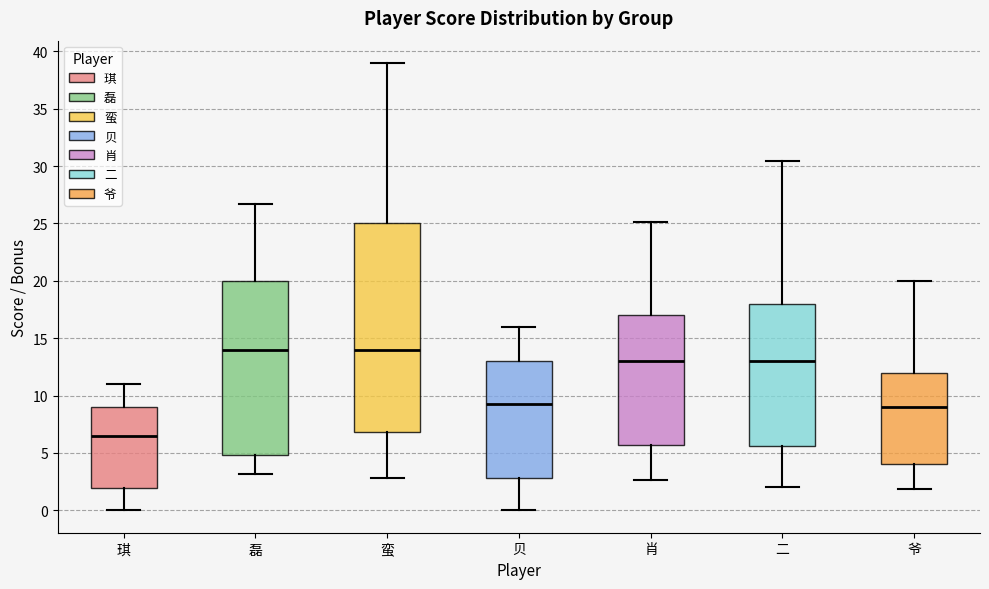

Comparing the boxes themselves (not the whiskers), which one is the tallest?

蛮